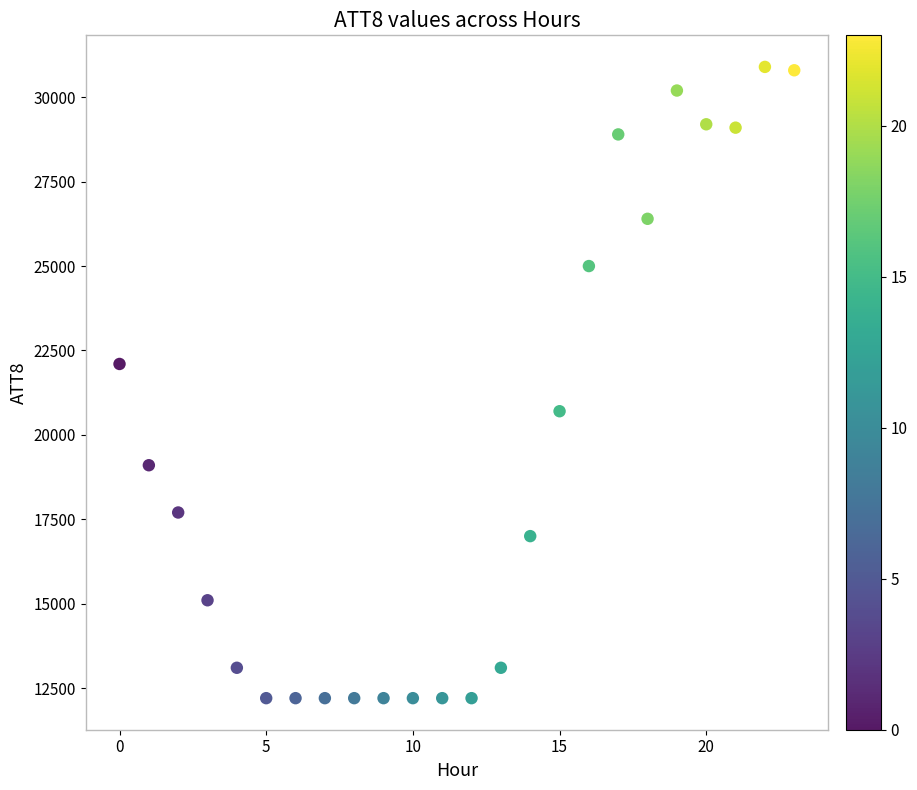

What Y value in the scatter plot is closest to 21550?

22100